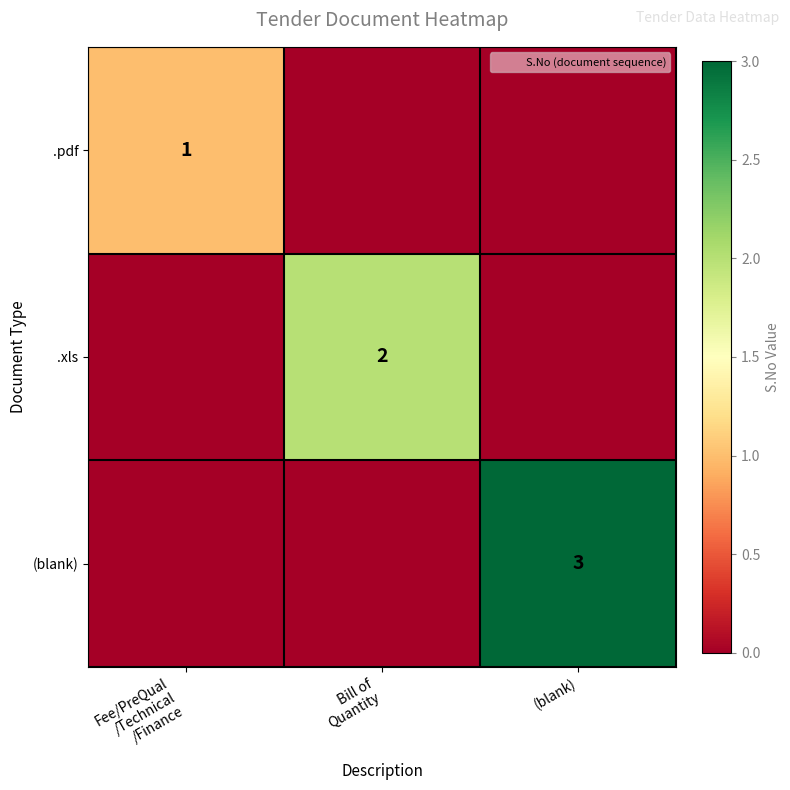

Which category has the highest value in the .pdf series?

Fee/PreQual /Technical /Finance